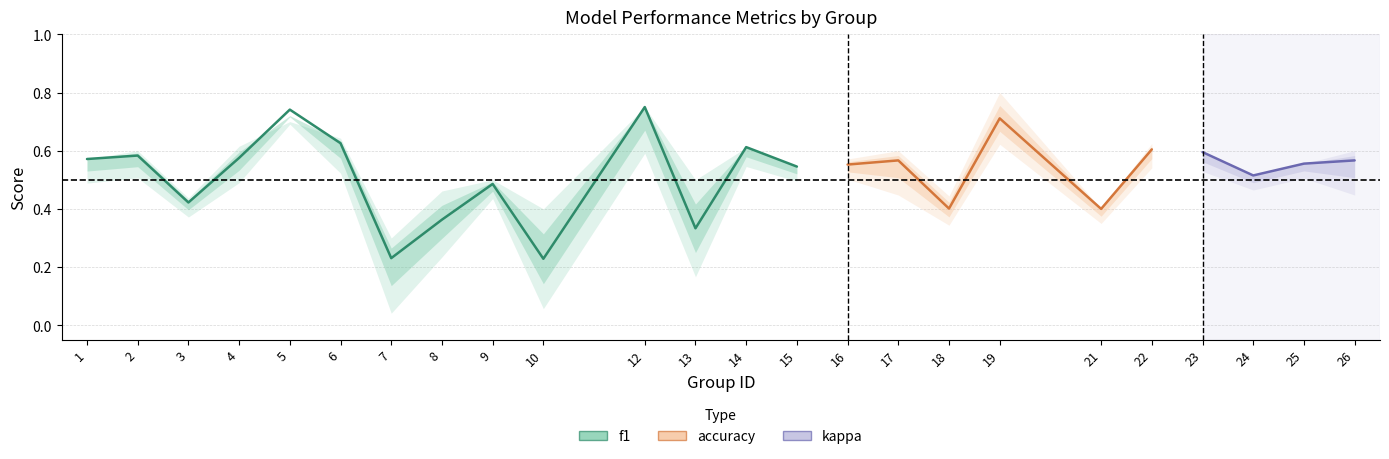

True or false: f1 and kappa intersect in this chart.

False